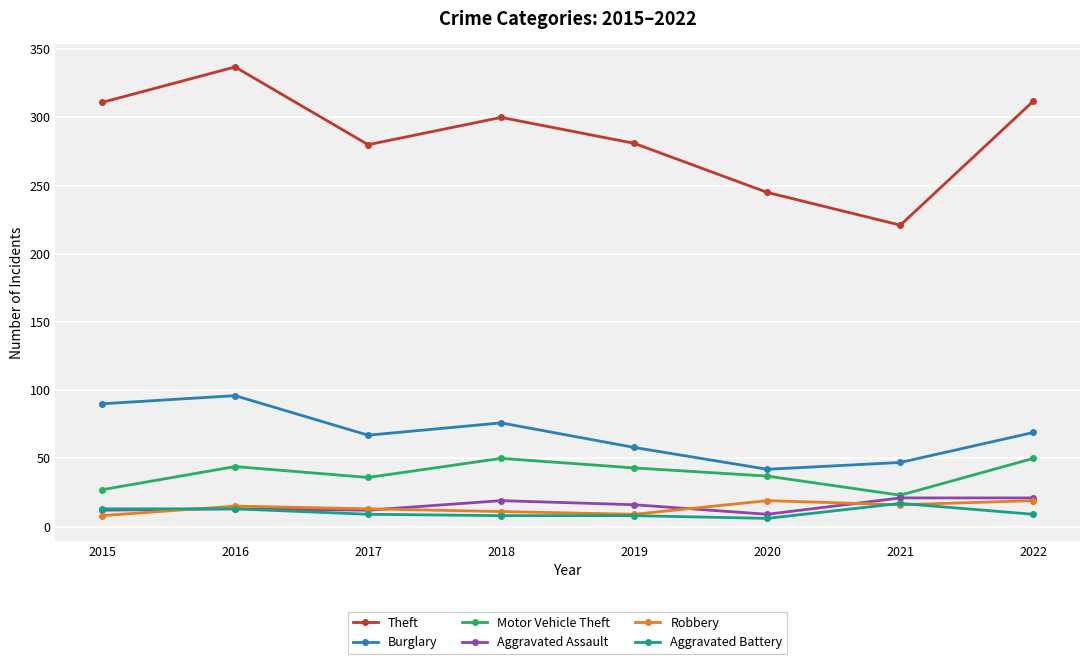

How many data points in Burglary are less than 69?

4